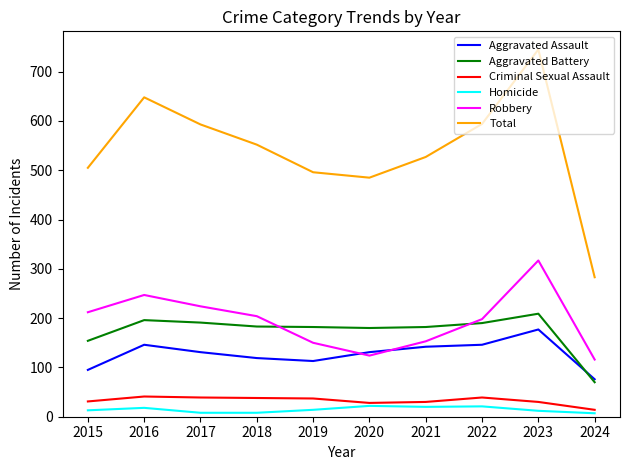

What is the total value across all series at 2021?

1054